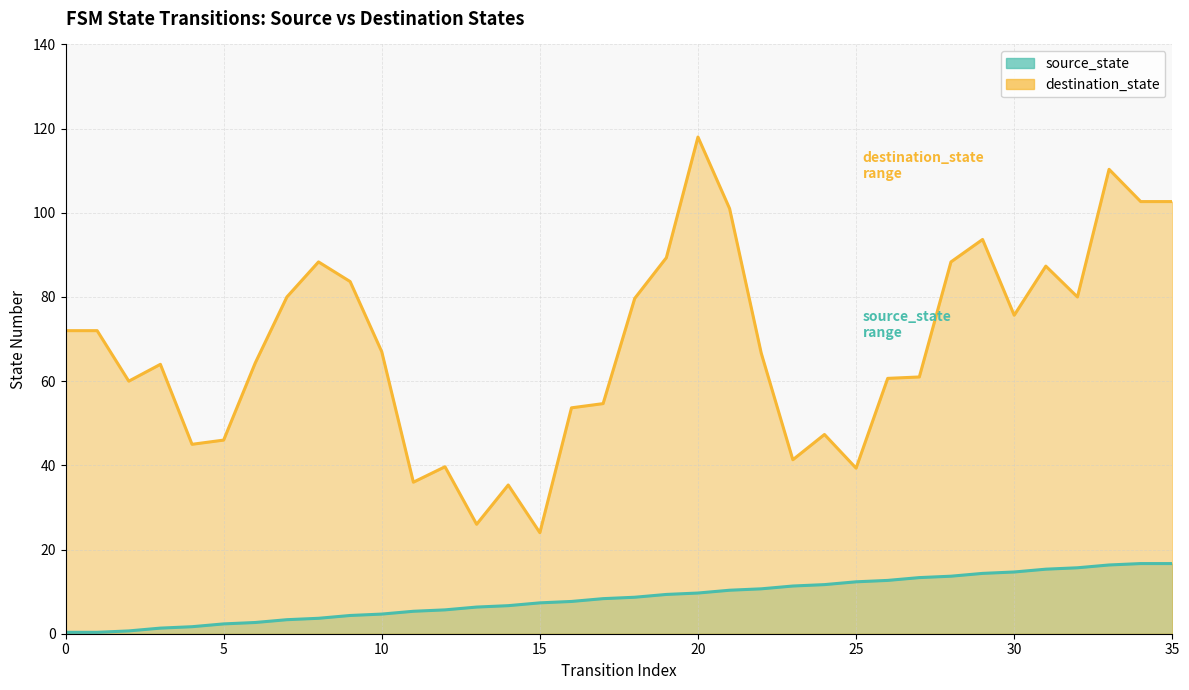

How many data points are less than 8?

17